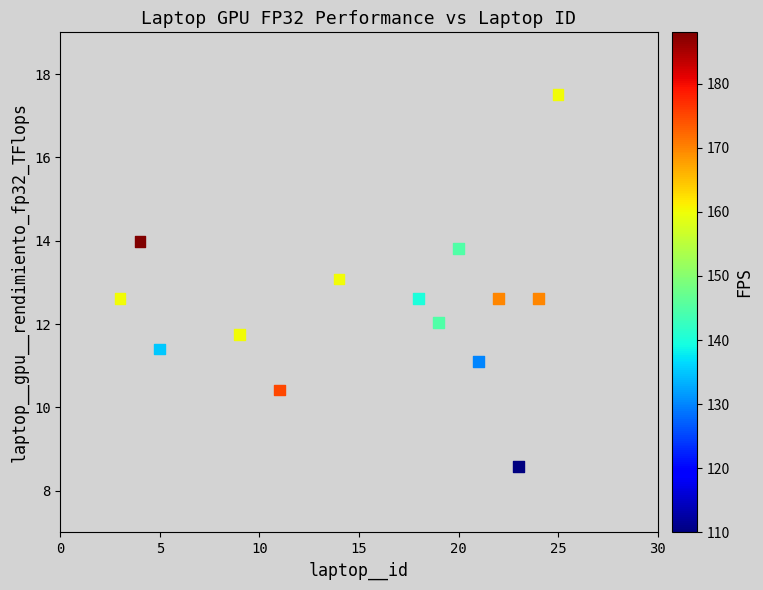

What is the range of X values (max minus min)?

22.0